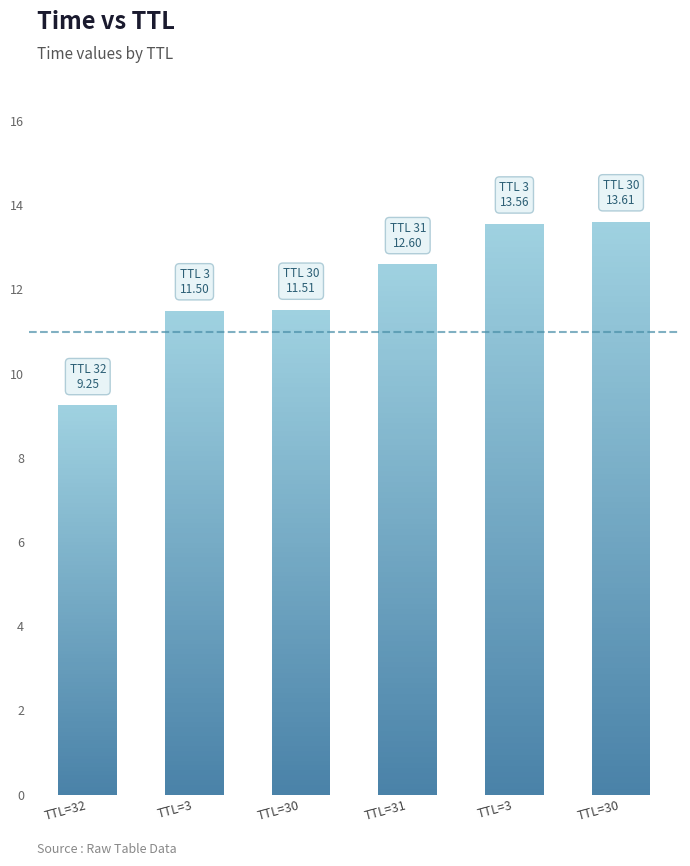

Reading left to right, list all the values displayed in this chart.

9.2	11.5	11.5	12.6	13.6	13.6